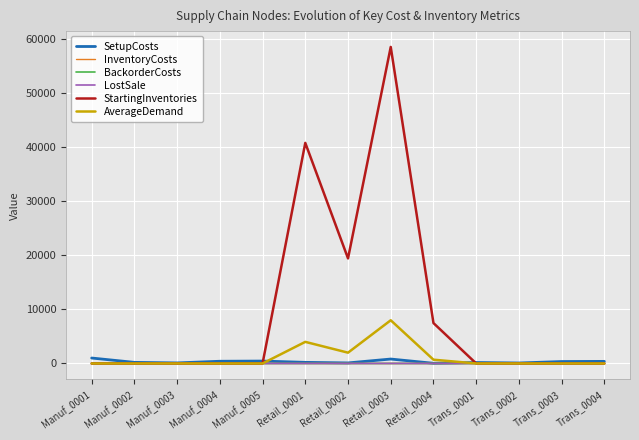

Which series has the largest total across all categories?

StartingInventories